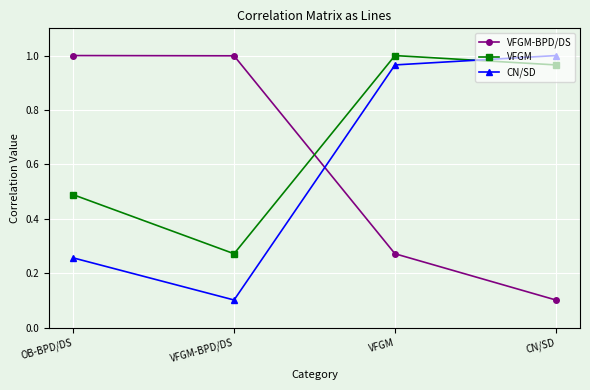

Between which two adjacent categories do CN/SD and VFGM-BPD/DS first intersect?

VFGM-BPD/DS and VFGM